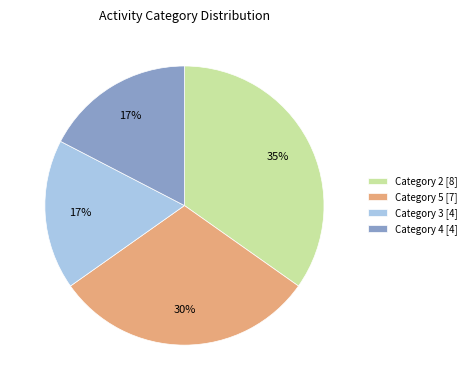

Which has a higher value, Category 3 [4] or Category 5 [7]?

Category 5 [7]